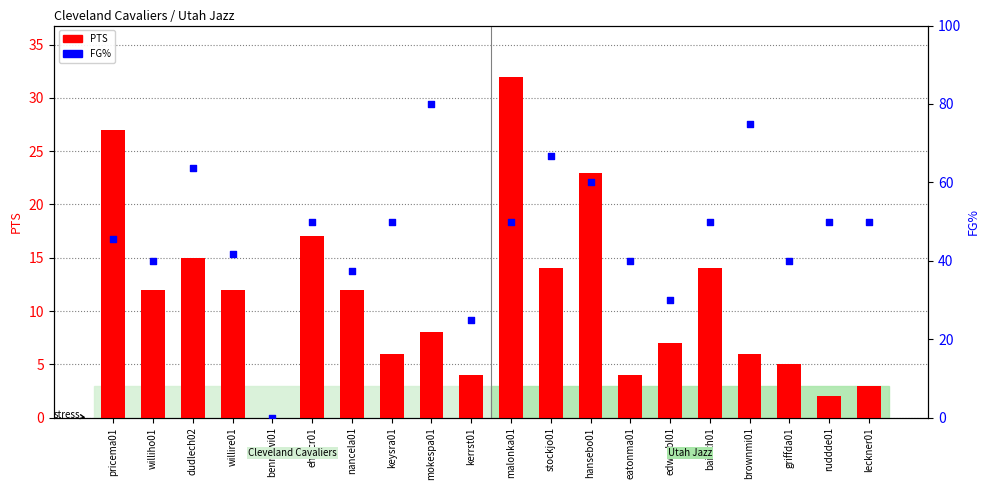

At which category is the sum across all series the highest?

mokespa01